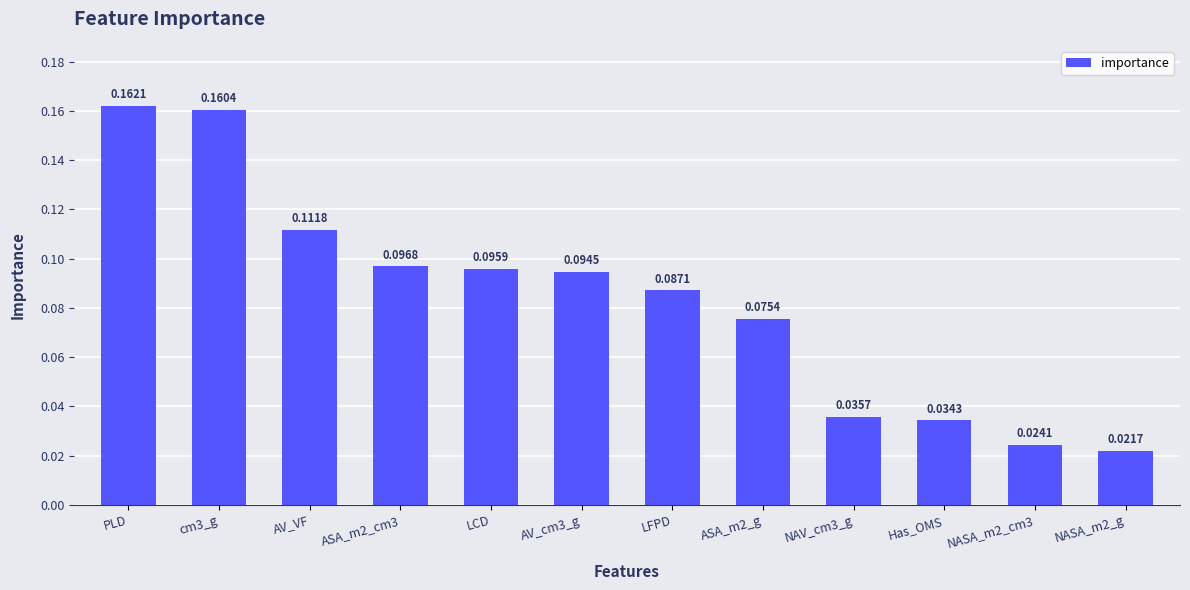

What is the label of the 5th bar from the left?

LCD